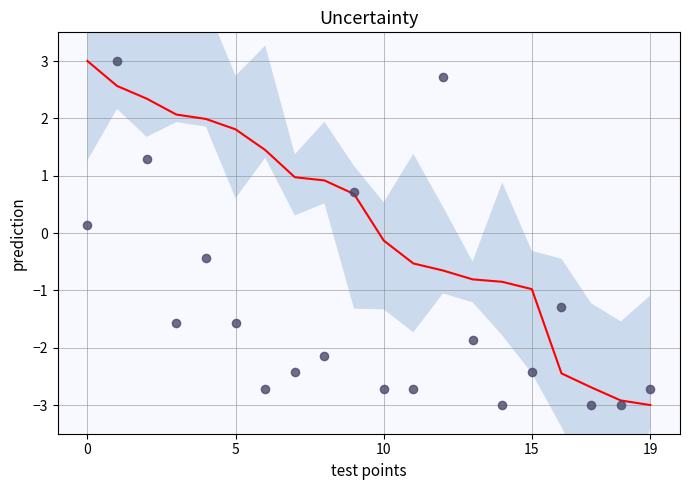

At how many categories does at least one series exceed -2?

17